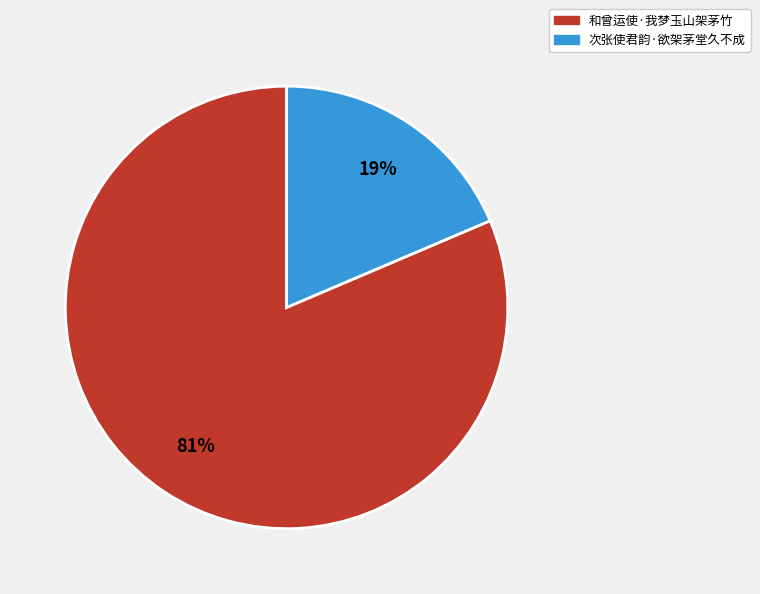

Which category accounts for the majority?

和曾运使·我梦玉山架茅竹